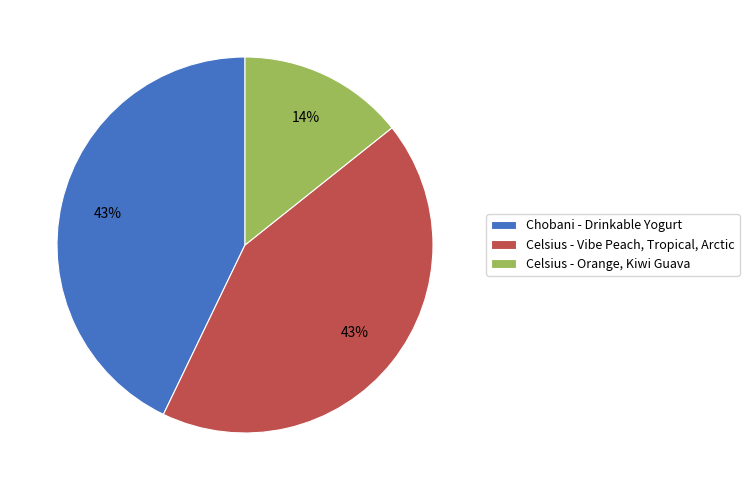

What is the ratio of the value at Celsius - Orange, Kiwi Guava to the value at Chobani - Drinkable Yogurt?

0.3